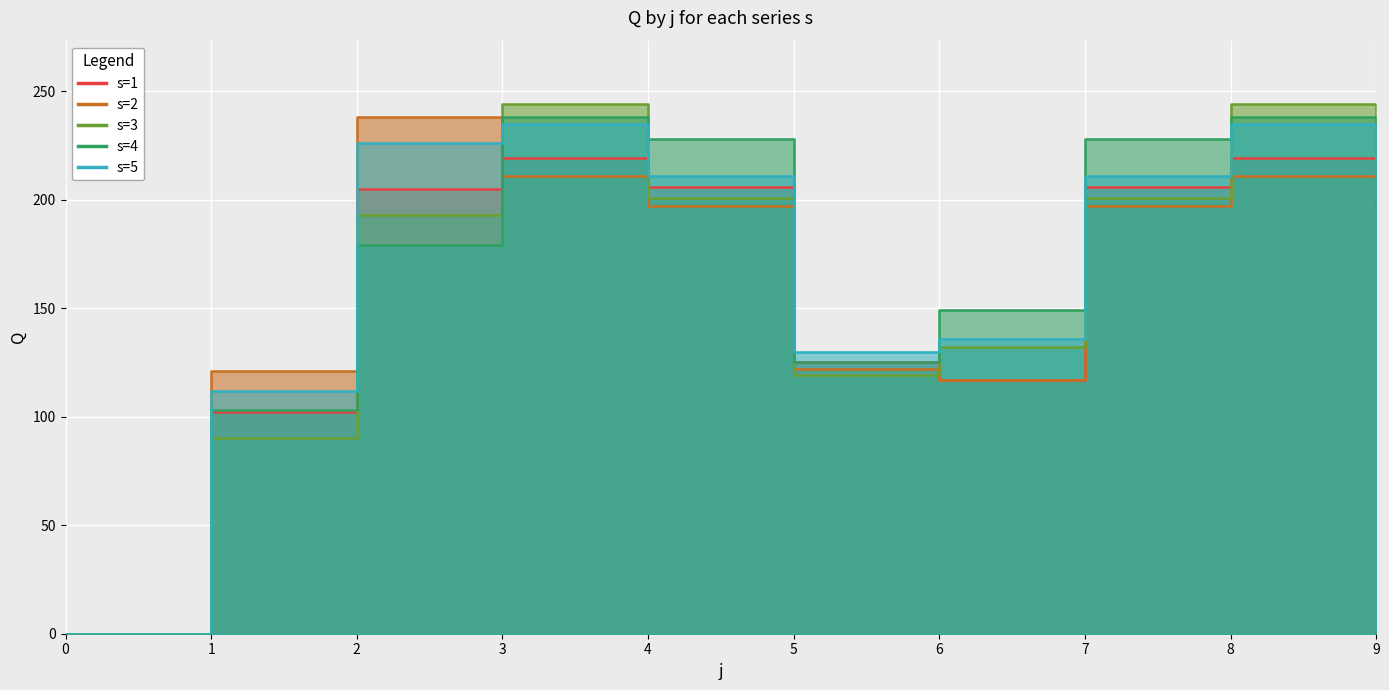

Between which two adjacent categories do s=3 and s=5 first intersect?

2 and 3